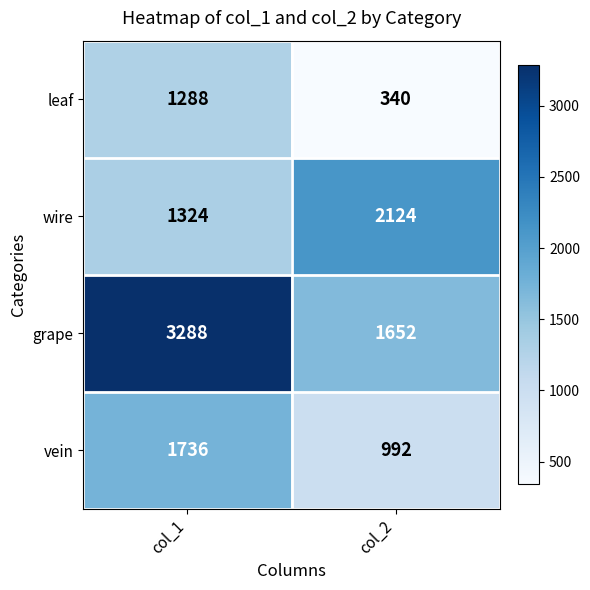

True or false: leaf has a value of 656 at col_1.

False